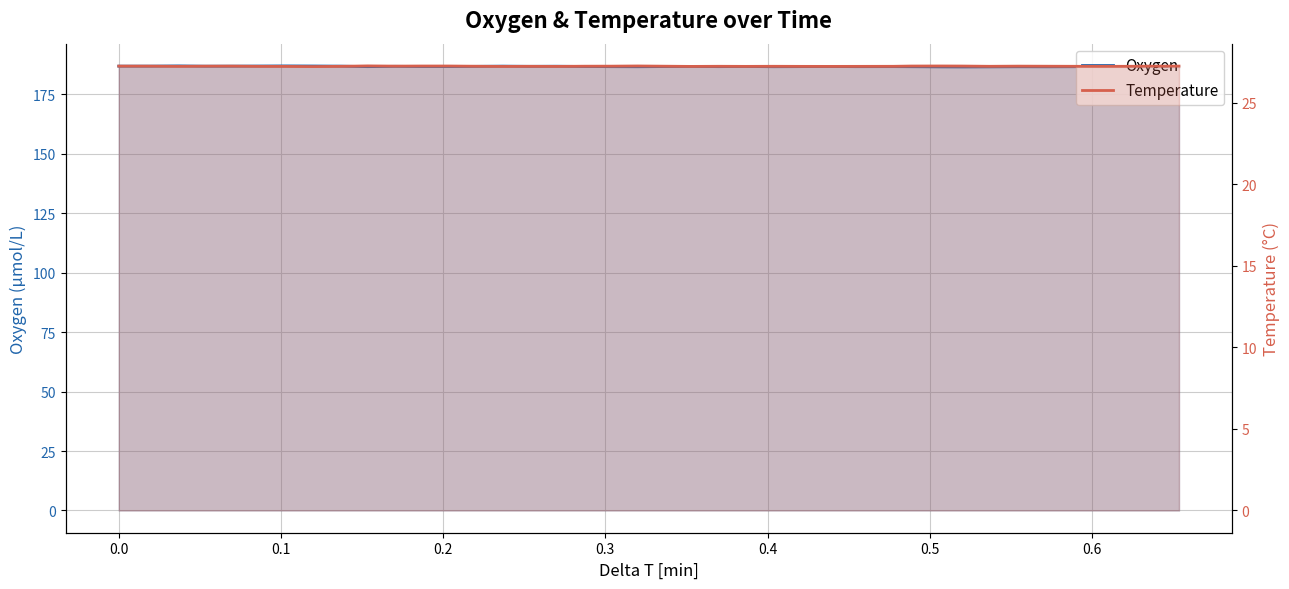

How many interior local valleys does the Temperature series have?

10